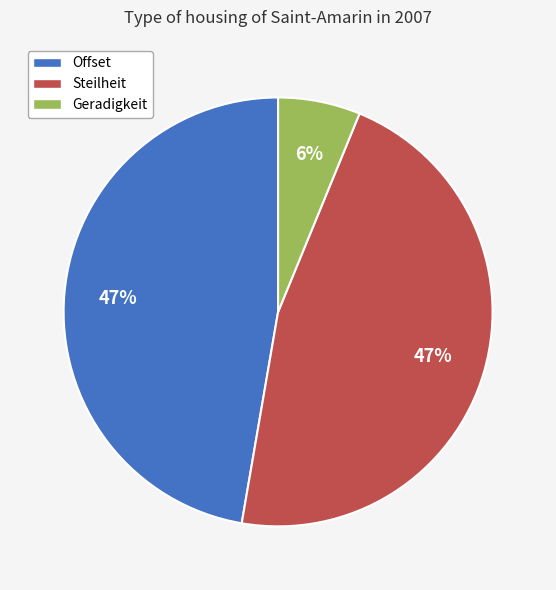

What is the smallest slice in the pie chart?

Geradigkeit